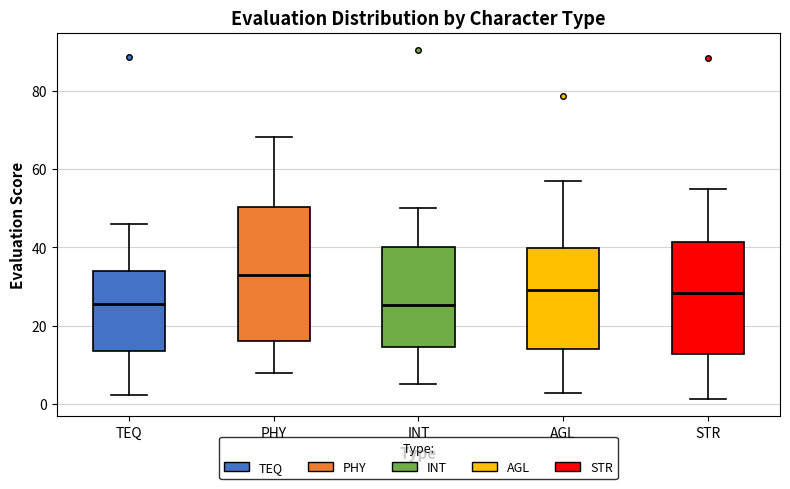

Comparing the boxes themselves (not the whiskers), which one is the tallest?

PHY